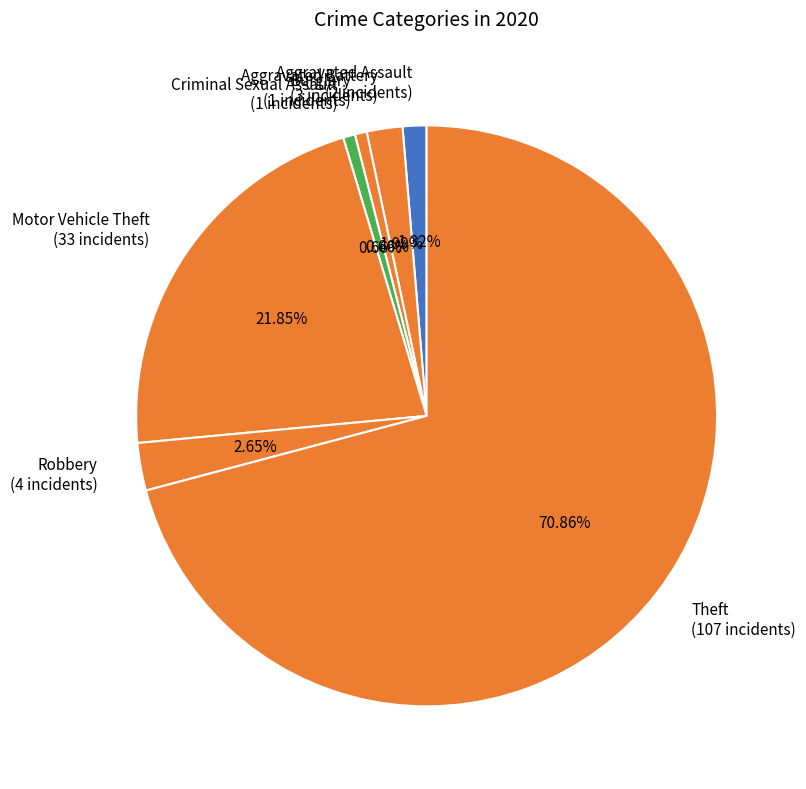

What percentage is the Motor Vehicle Theft slice, to the nearest percent?

22%